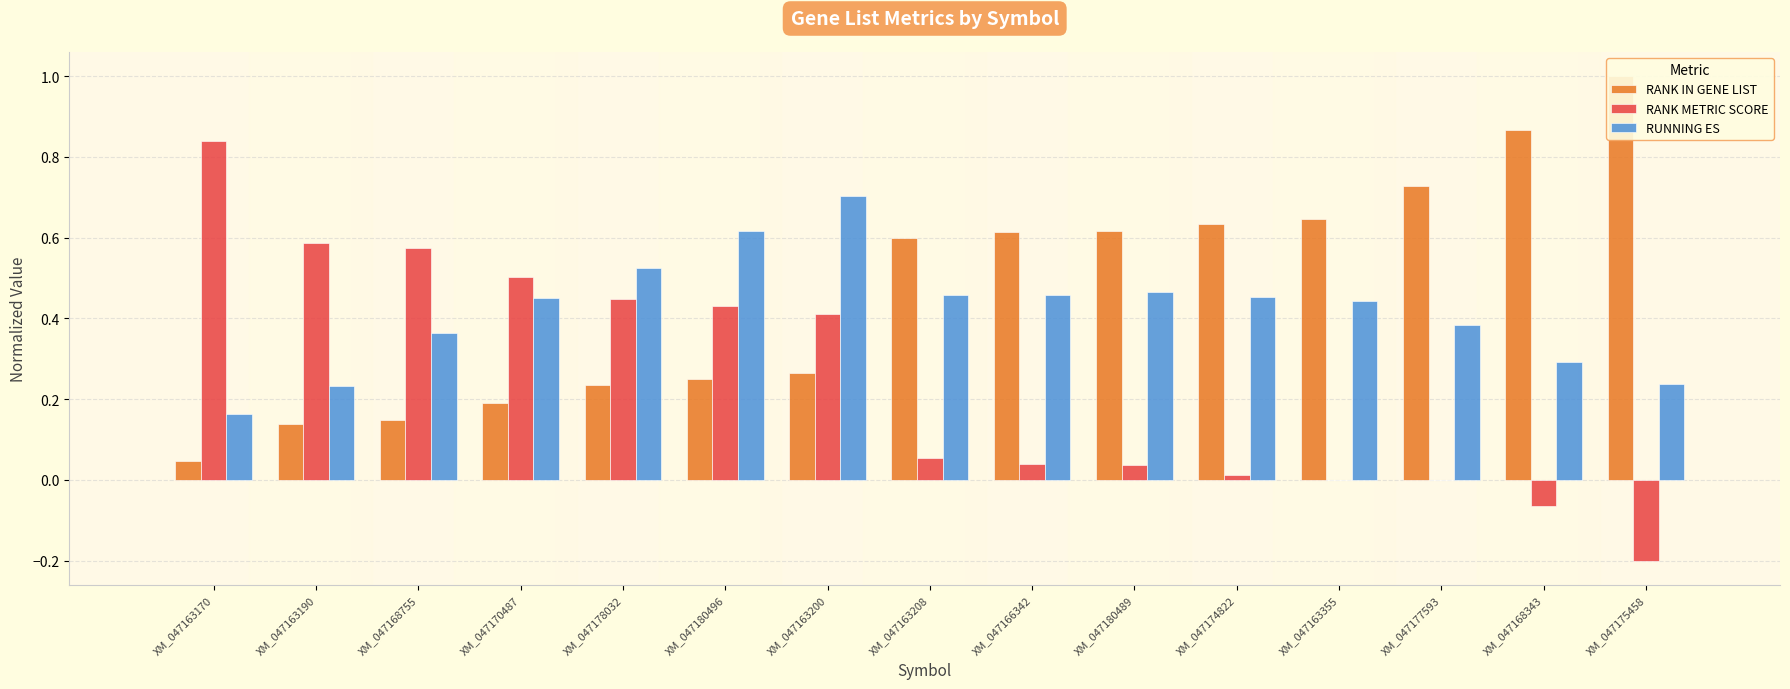

Rank the categories by RANK METRIC SCORE value from highest to lowest.

XM_047163170, XM_047163190, XM_047168755, XM_047170487, XM_047178032, XM_047180496, XM_047163200, XM_047163208, XM_047166342, XM_047180489, XM_047174822, XM_047163355, XM_047177593, XM_047168343, XM_047175458